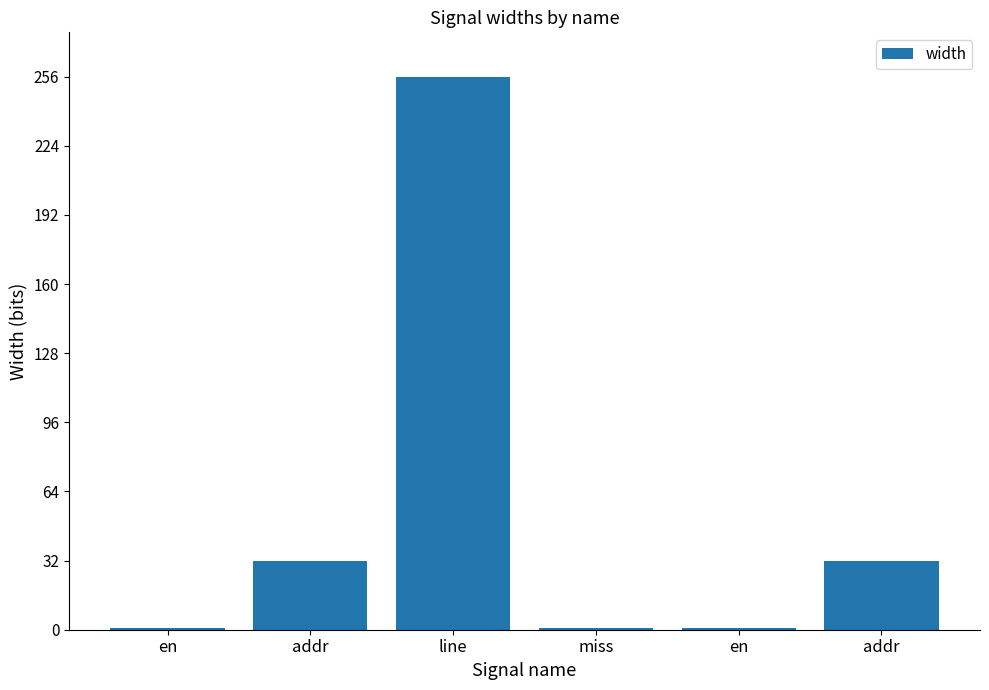

How many bars are there in total?

6